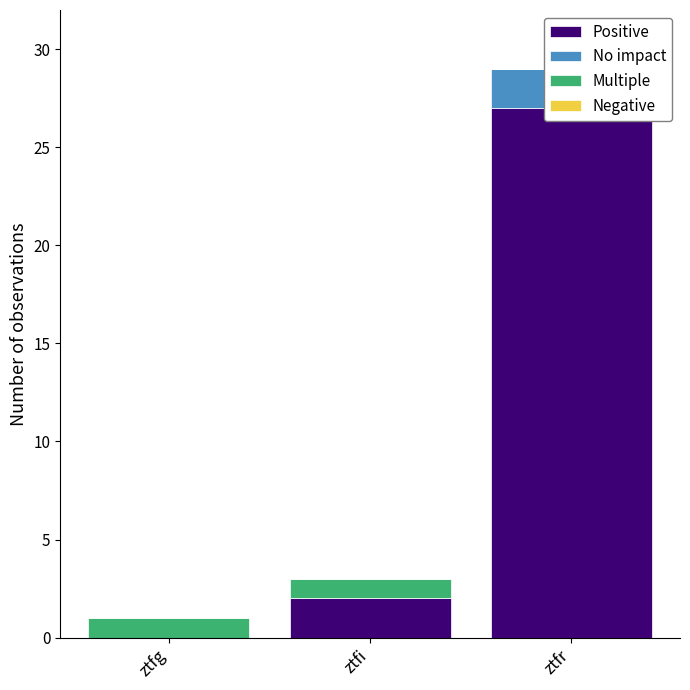

Reading right to left, transcribe all the data shown in this chart.

Positive: ztfr=27	ztfi=2	ztfg=0
No impact: ztfr=2	ztfi=0	ztfg=0
Multiple: ztfr=0	ztfi=1	ztfg=1
Negative: ztfr=0	ztfi=0	ztfg=0